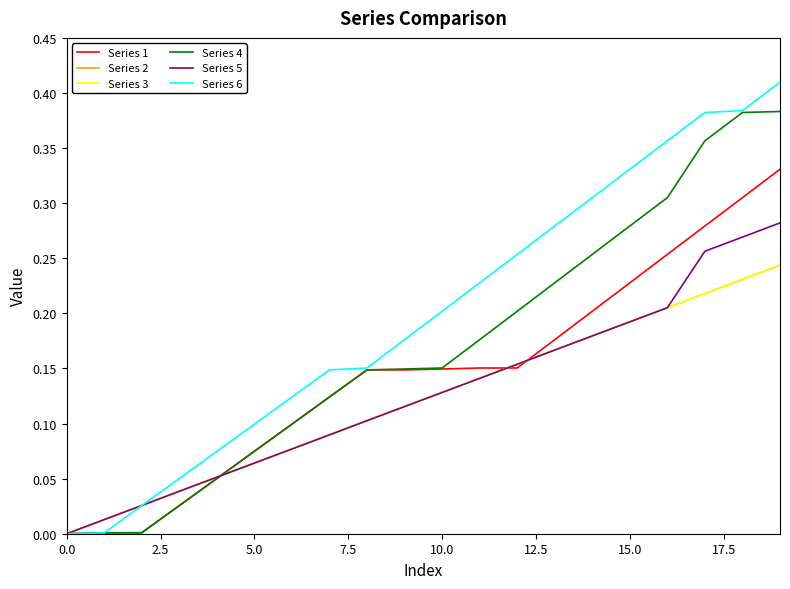

What is the sum of all Series 2 values?

2.4